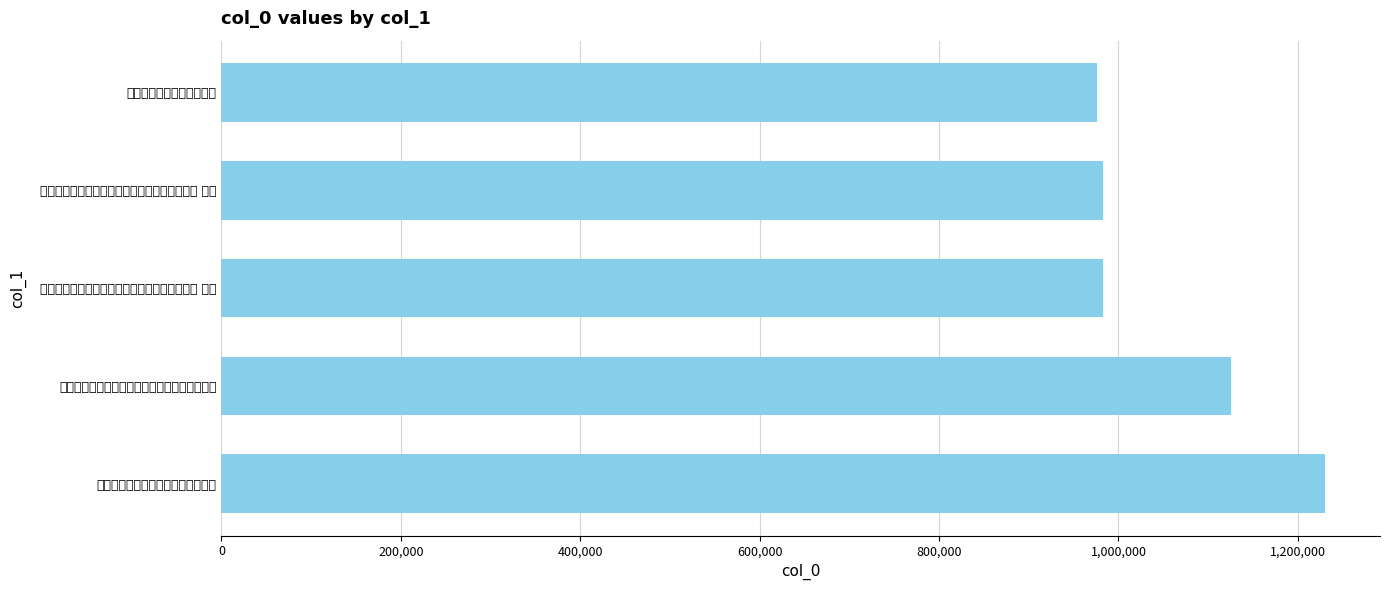

Where is the data nearest to the value 1102888?

曾公道夫出示先世手泽敛衽拜观之馀敬题二小诗